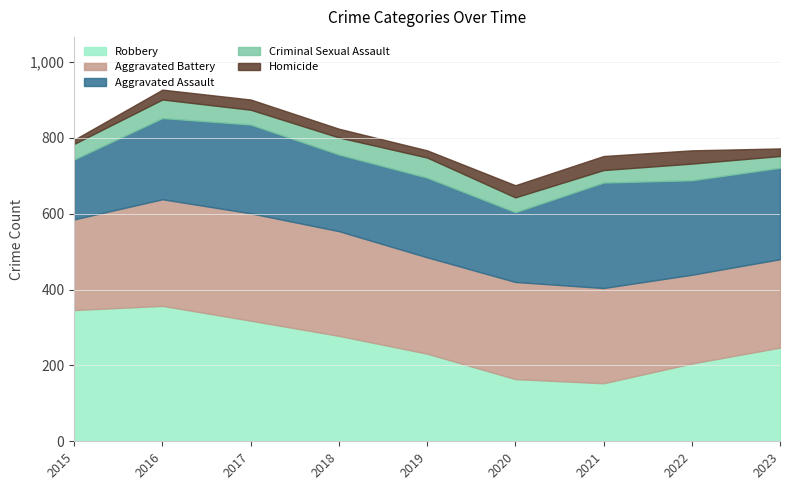

Between 2017 and 2022, which series saw the biggest shift?

Robbery